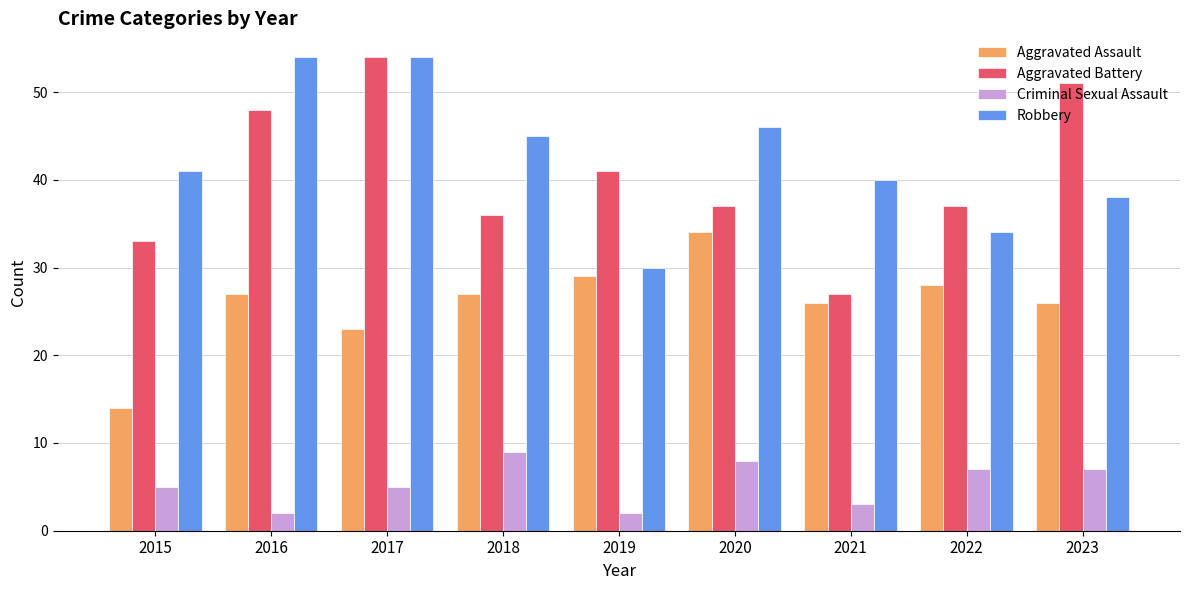

How many categories are shown in the chart?

9